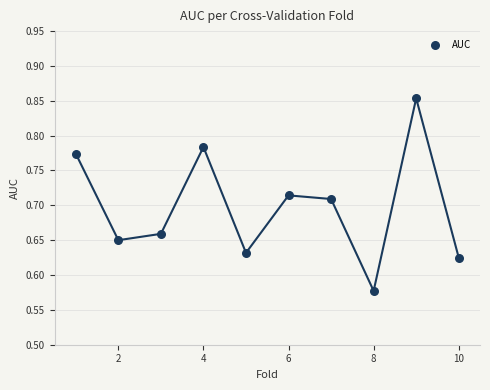

What is the range of Y values (max minus min)?

0.3